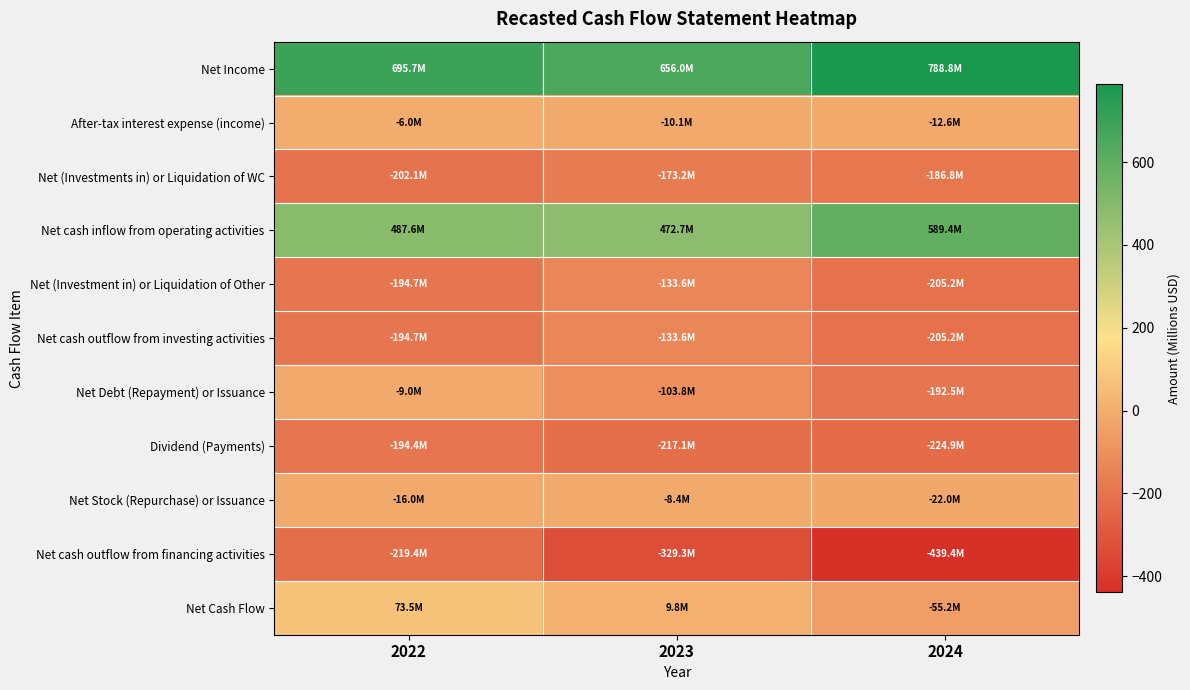

Which category has the lowest value across all series?

2024